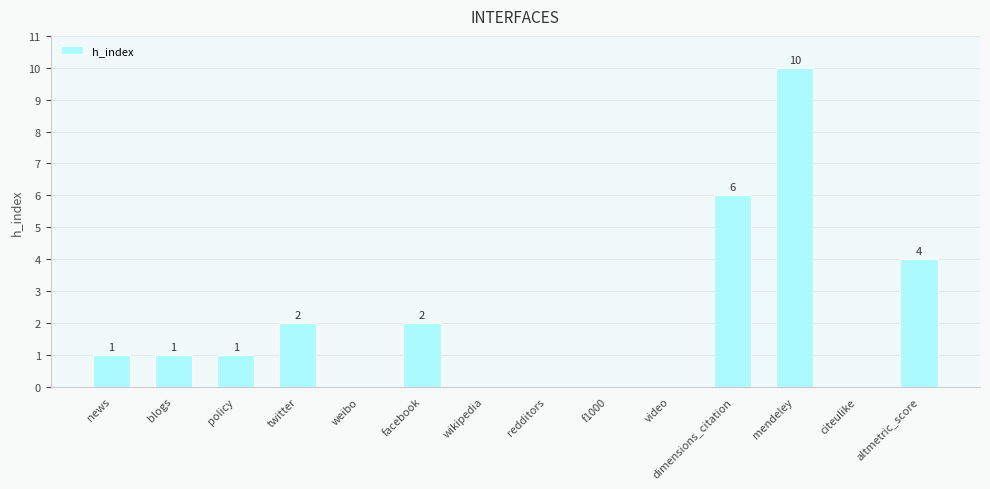

What is the difference between the values at redditors and altmetric_score?

4